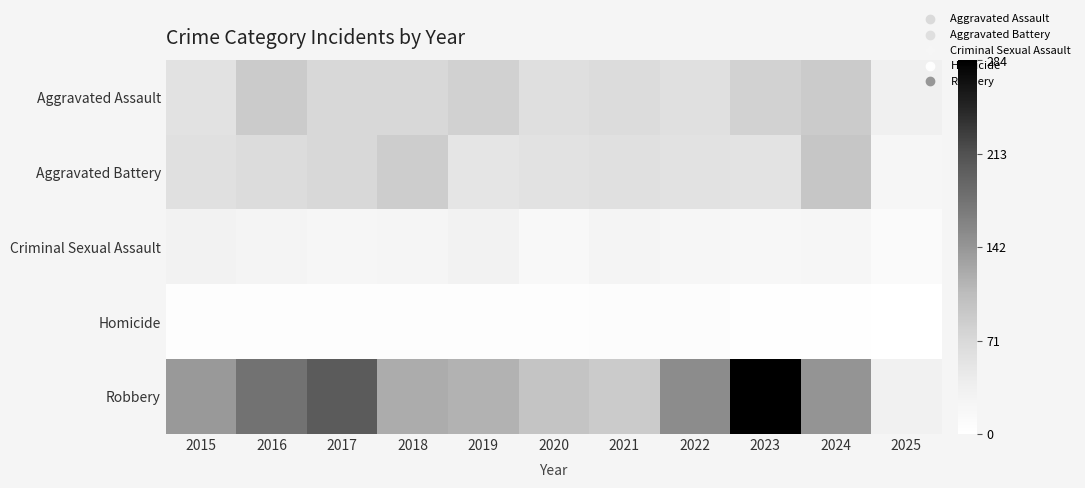

What is the spread (max minus min) of values at 2017?

198